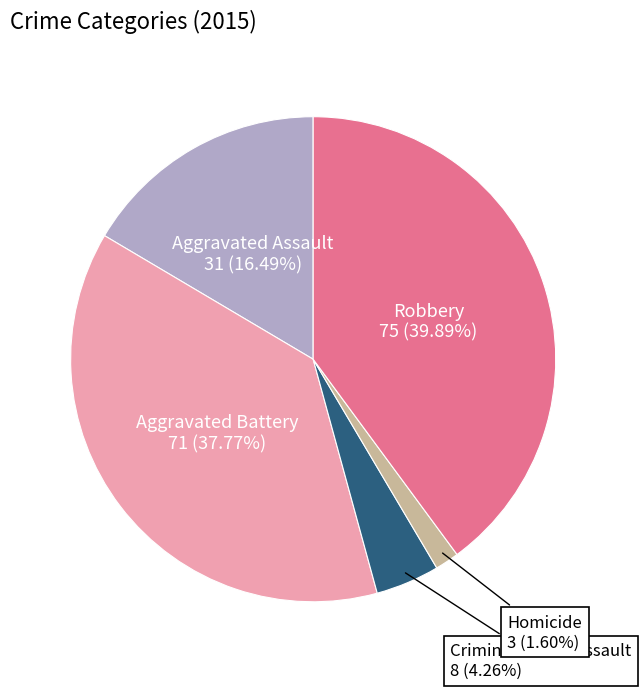

Approximately how many times larger is the value at Robbery compared to Aggravated Assault?

2.4